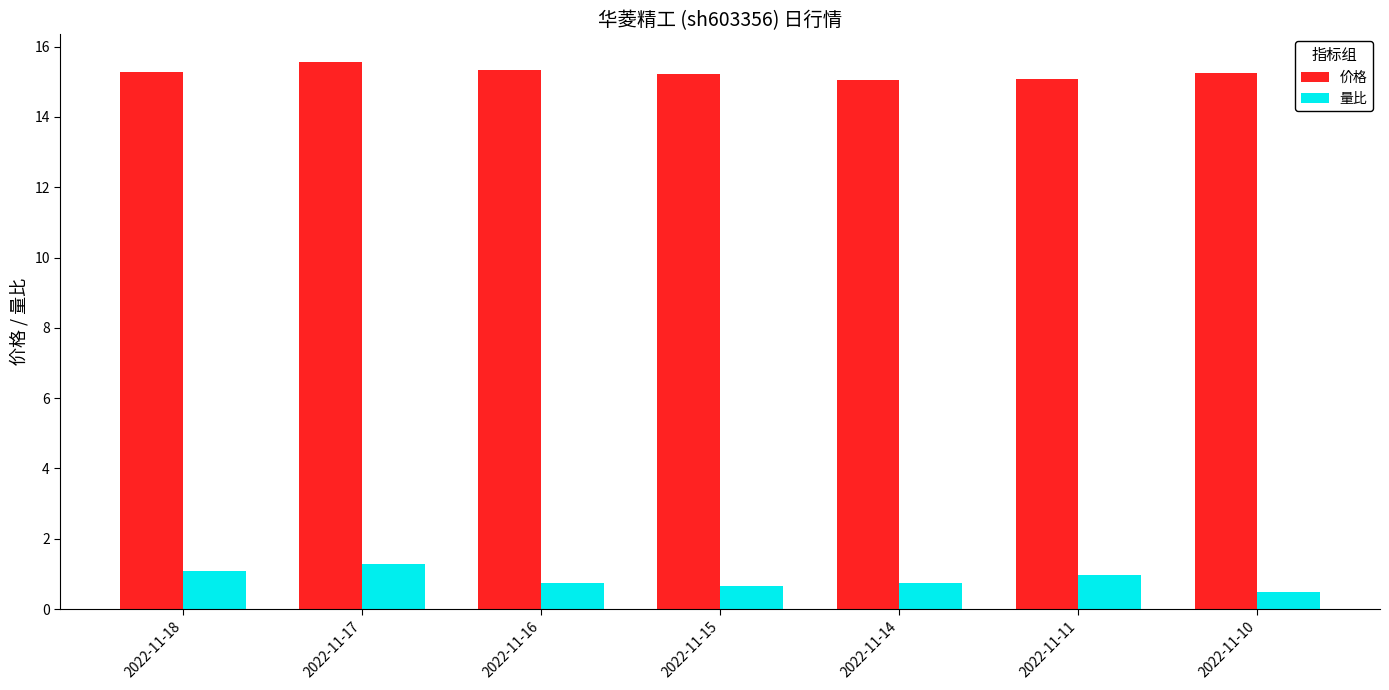

At which category is the sum across all series the highest?

2022-11-17